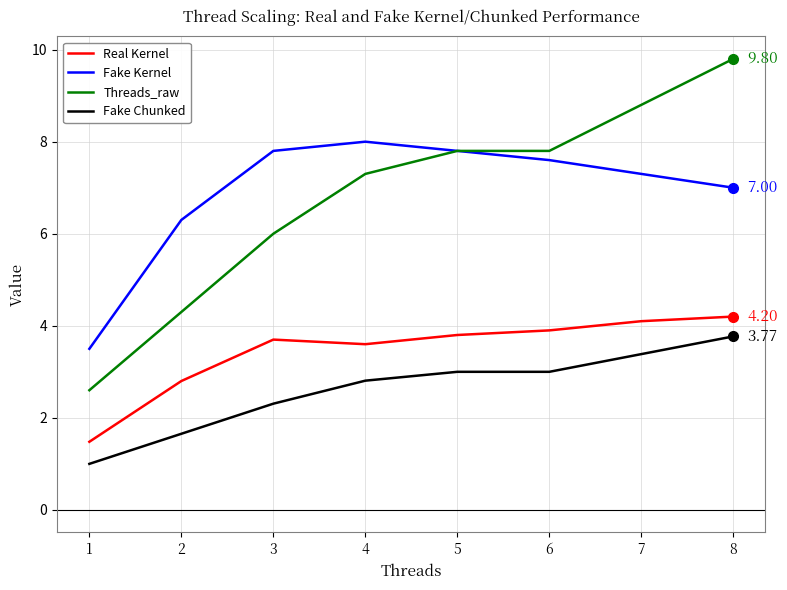

True or false: Real Kernel and Fake Kernel intersect in this chart.

False